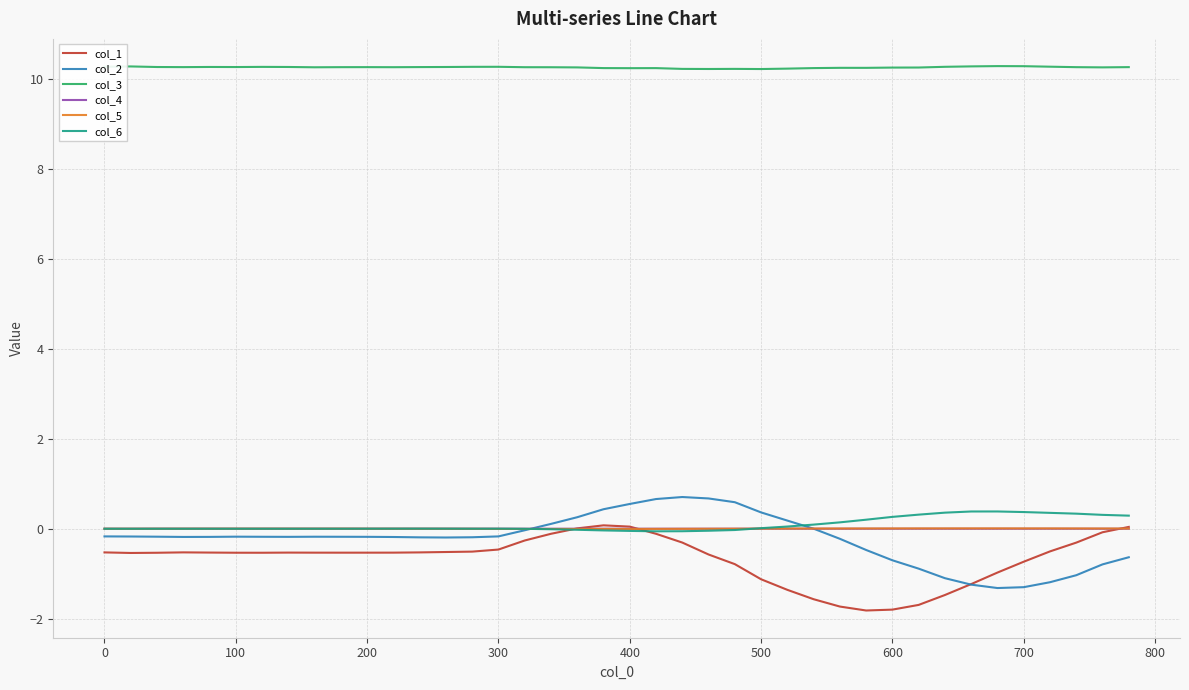

What is the minimum value shown in the chart?

-1.8